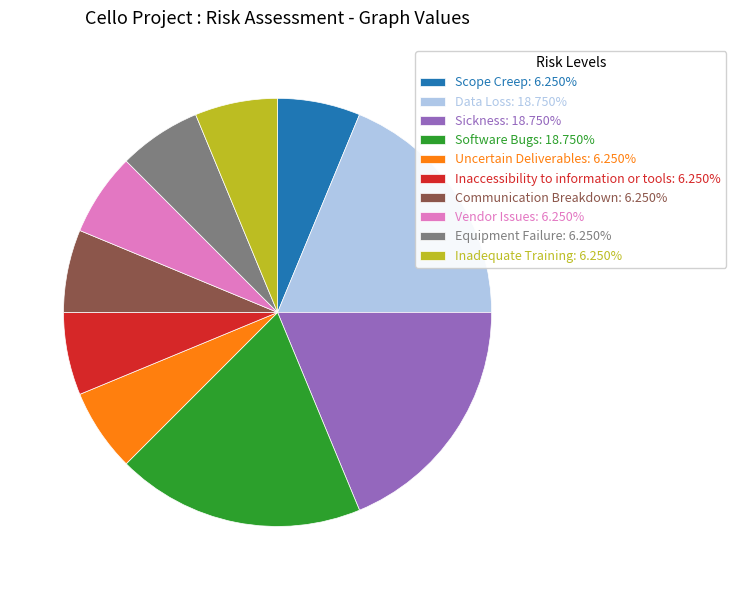

Do Communication Breakdown: 6.250% and Vendor Issues: 6.250% together represent more than half of the pie?

No